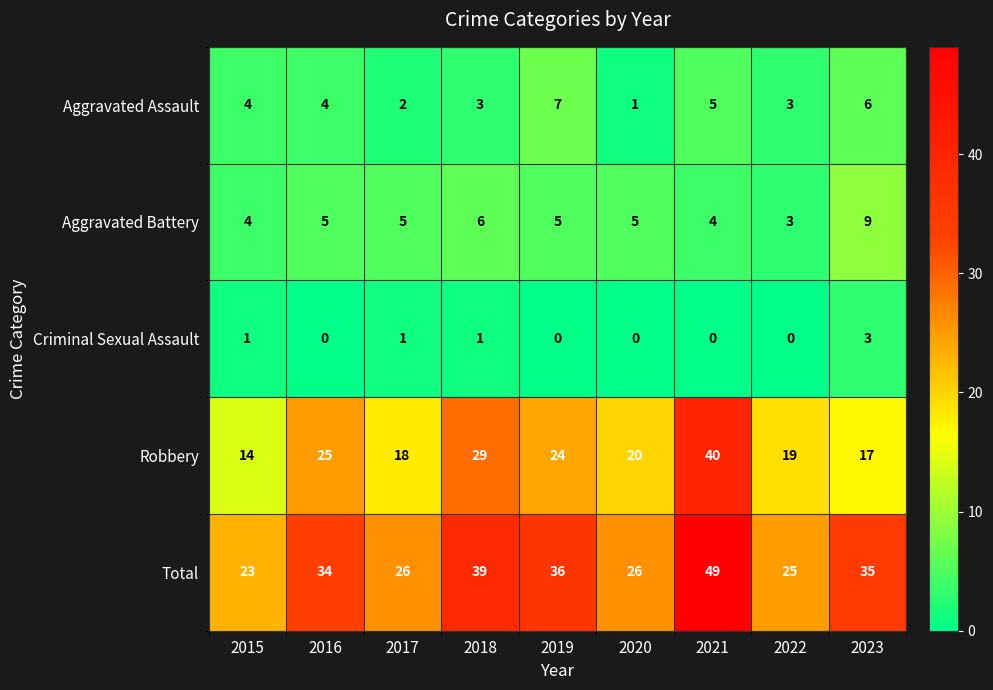

How many series are shown in this chart?

5